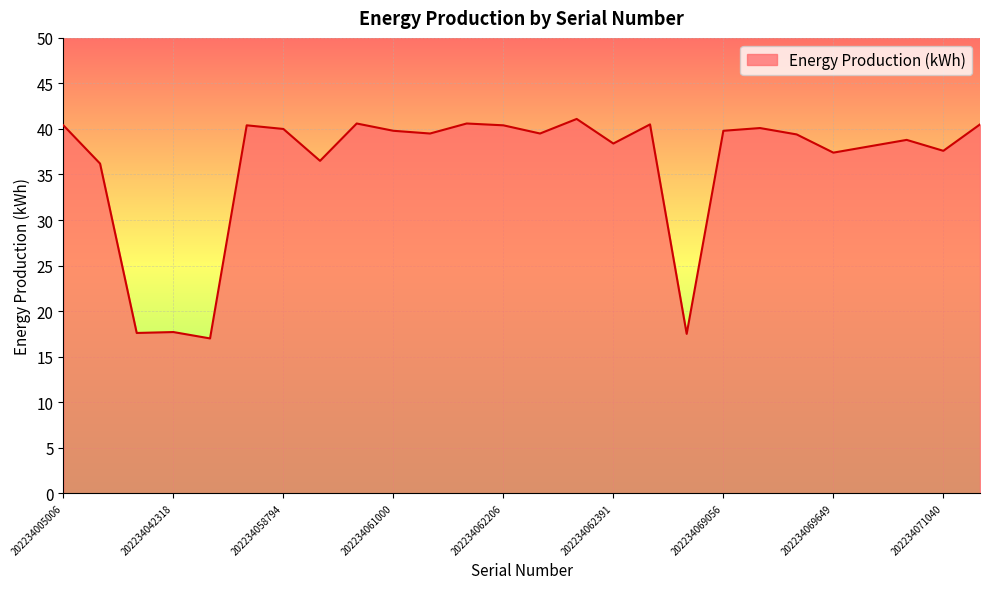

What is the minimum value shown in the chart?

17.0